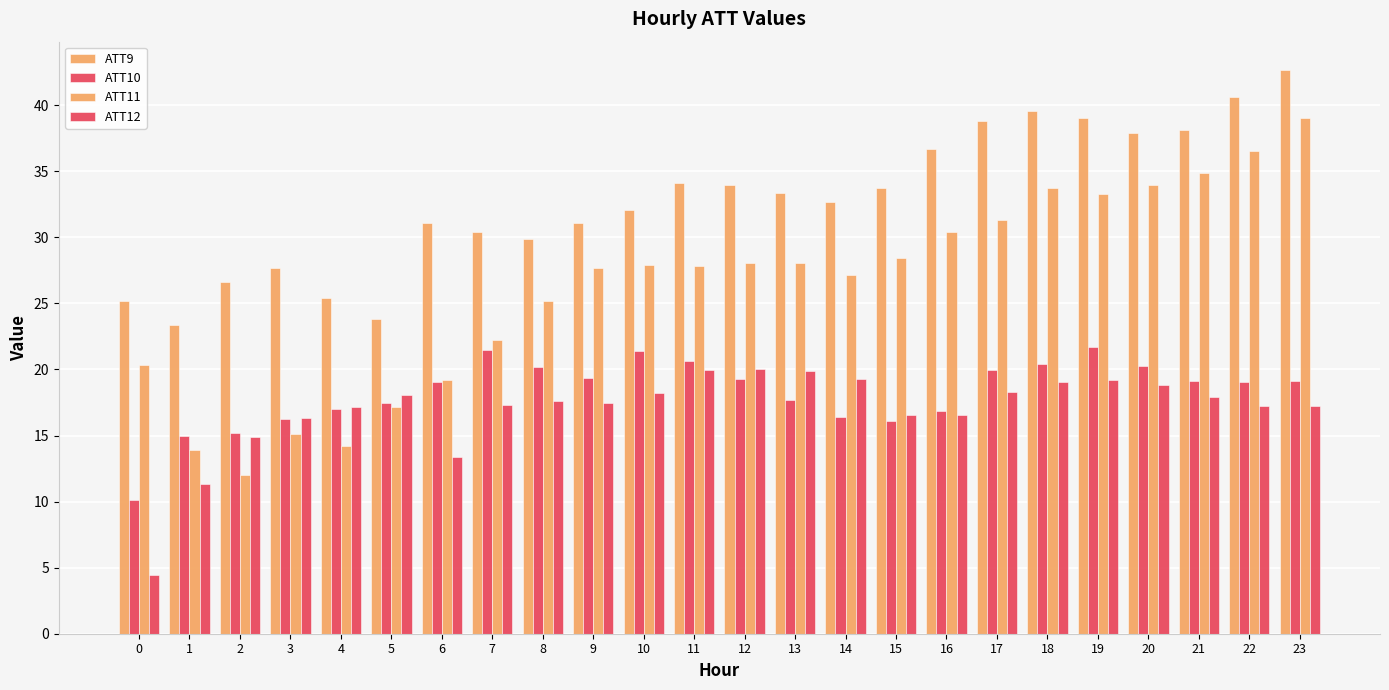

Reading left to right, what are all the values shown in this chart?

ATT9: 0=25.2	1=23.4	2=26.6	3=27.7	4=25.4	5=23.8	6=31.1	7=30.4	8=29.9	9=31.1	10=32.1	11=34.1	12=34.0	13=33.4	14=32.7	15=33.8	16=36.7	17=38.8	18=39.5	19=39.0	20=37.9	21=38.2	22=40.6	23=42.7
ATT10: 0=10.2	1=15.0	2=15.2	3=16.3	4=17.0	5=17.5	6=19.1	7=21.5	8=20.2	9=19.3	10=21.4	11=20.6	12=19.3	13=17.7	14=16.4	15=16.1	16=16.9	17=19.9	18=20.4	19=21.7	20=20.2	21=19.1	22=19.0	23=19.1
ATT11: 0=20.3	1=13.9	2=12.0	3=15.1	4=14.2	5=17.1	6=19.2	7=22.2	8=25.2	9=27.7	10=27.9	11=27.9	12=28.1	13=28.0	14=27.1	15=28.5	16=30.4	17=31.3	18=33.7	19=33.3	20=33.9	21=34.9	22=36.6	23=39.0
ATT12: 0=4.4	1=11.3	2=14.9	3=16.3	4=17.1	5=18.1	6=13.4	7=17.3	8=17.6	9=17.5	10=18.3	11=20.0	12=20.0	13=19.9	14=19.3	15=16.6	16=16.6	17=18.3	18=19.0	19=19.2	20=18.8	21=17.9	22=17.2	23=17.3